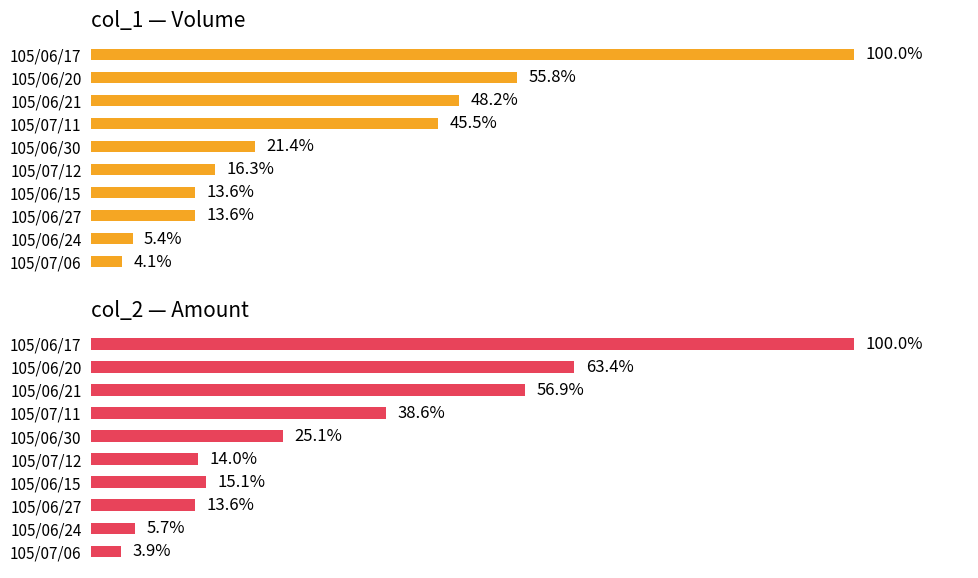

What value does the col_1 (Volume) series have at 105/06/15?

13.6